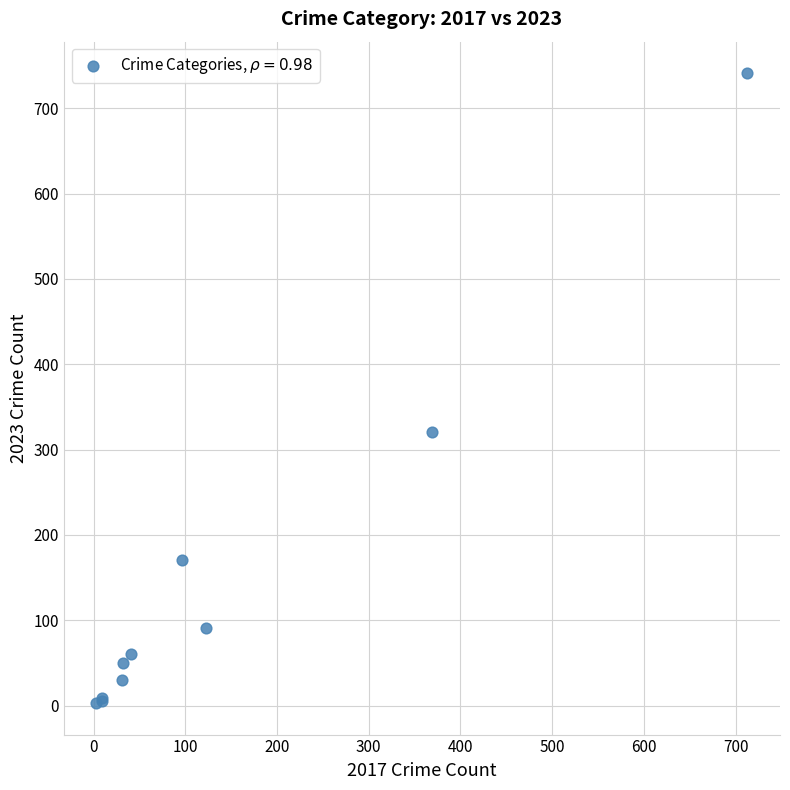

What Y value in the scatter plot is closest to 372?

321